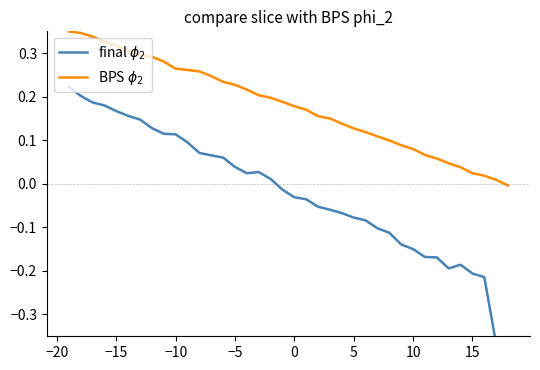

List the series in order of their overall mean, lowest first.

final $\phi_2$, BPS $\phi_2$